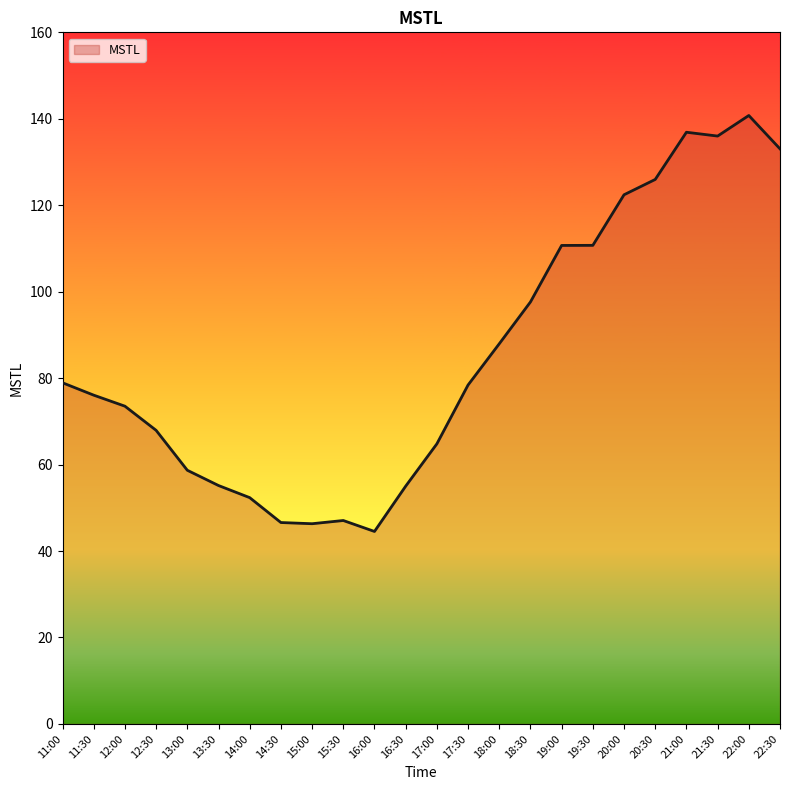

The value at 14:00 is 75.8. True or false?

False